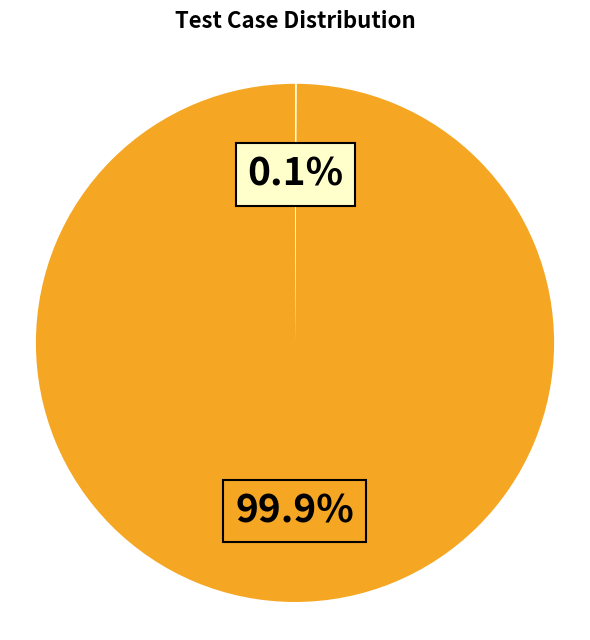

To the nearest percent, what is the average slice percentage?

50%